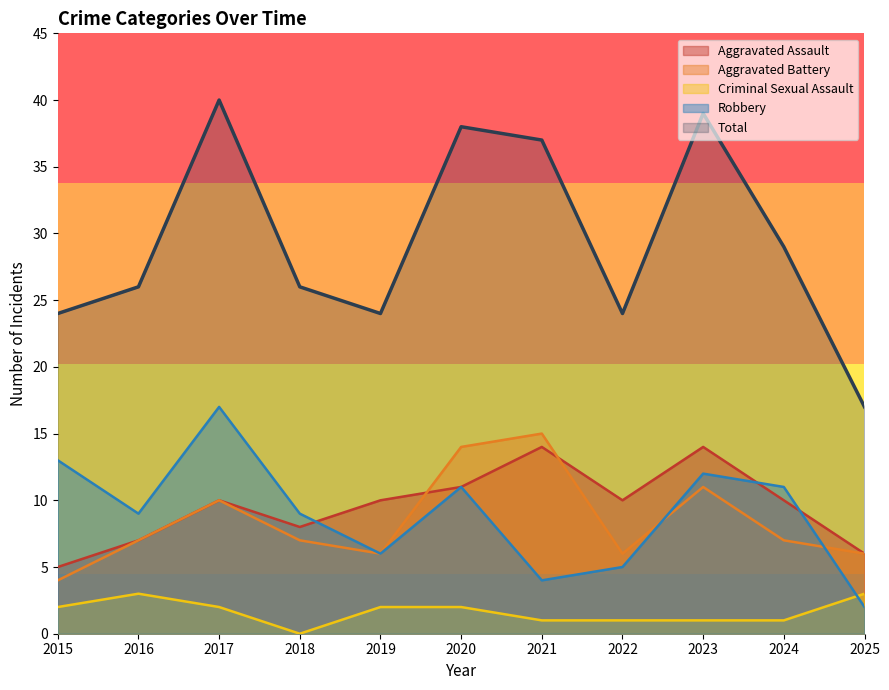

Does the chart have visible grid lines?

No